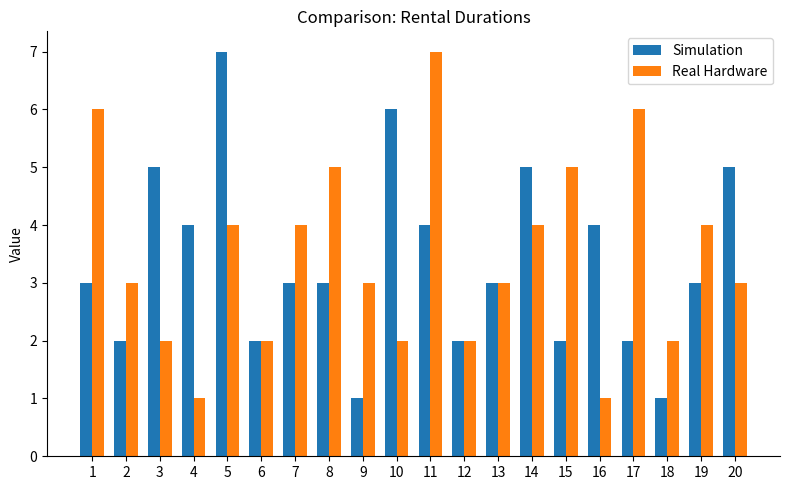

Is the value of Simulation at 8 greater than the value of Real Hardware at 15?

No